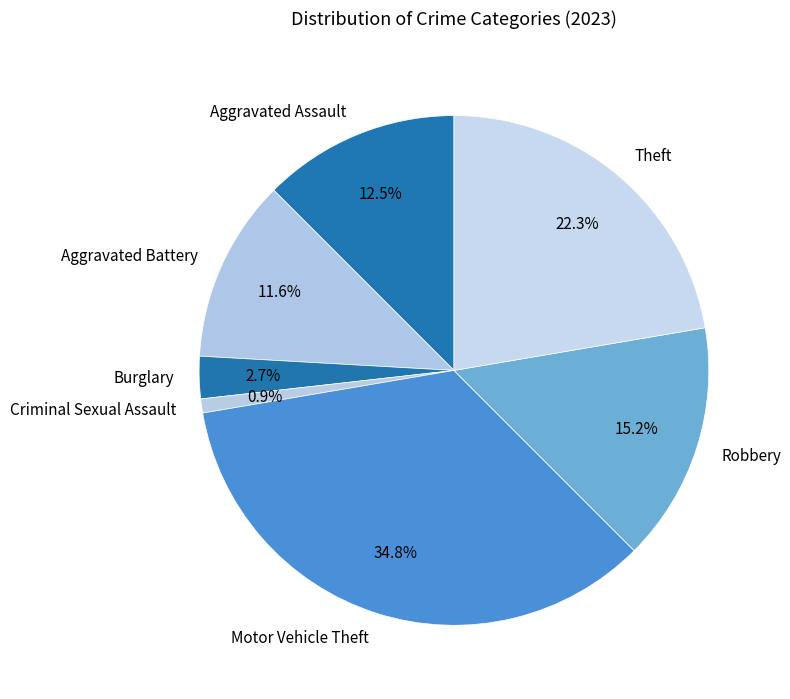

The Criminal Sexual Assault slice represents 1% of the pie. True or false?

True